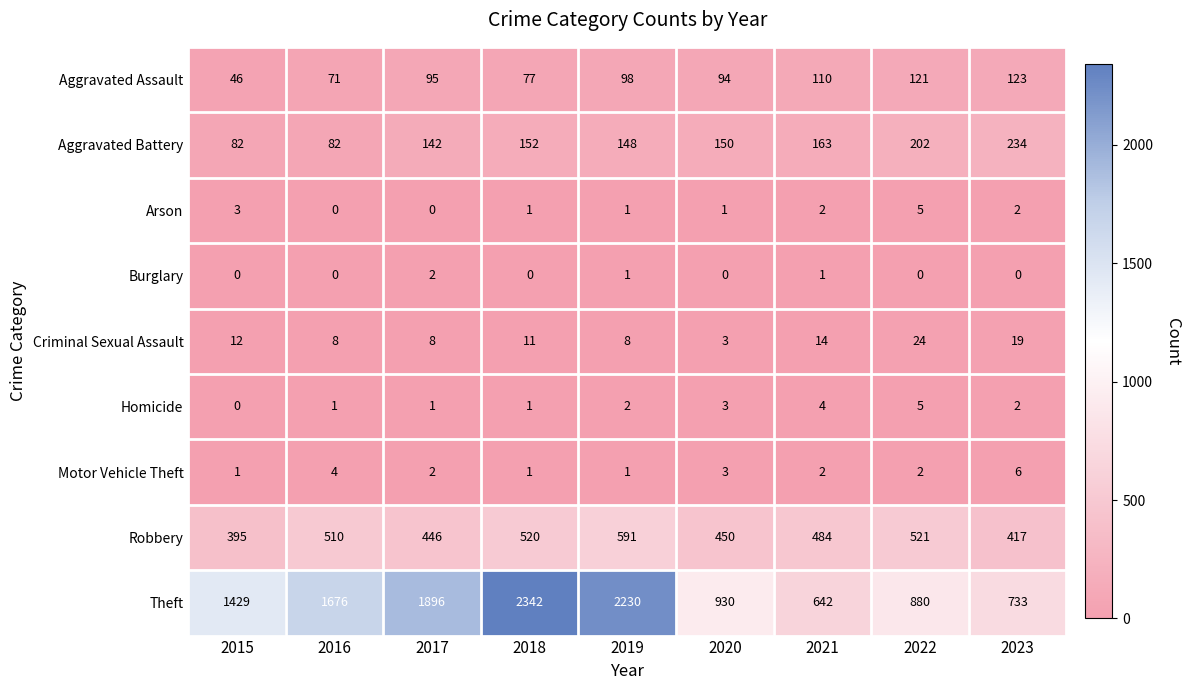

What is the total value across all series at 2023?

1536